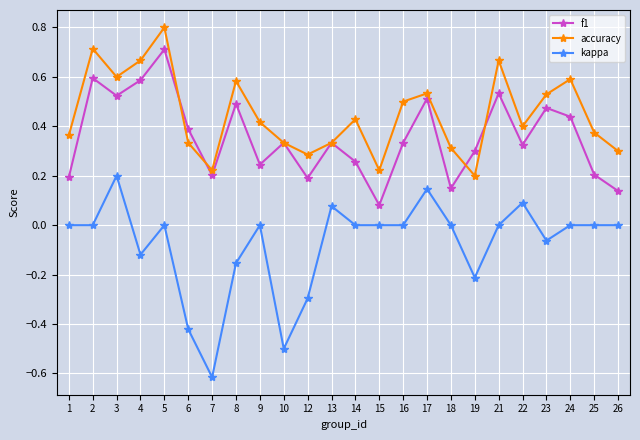

True or false: accuracy and kappa intersect in this chart.

False